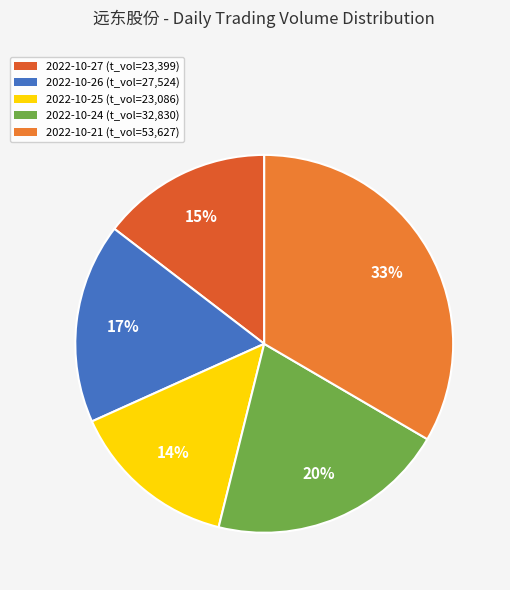

The 2022-10-27 slice represents 24% of the pie. True or false?

False